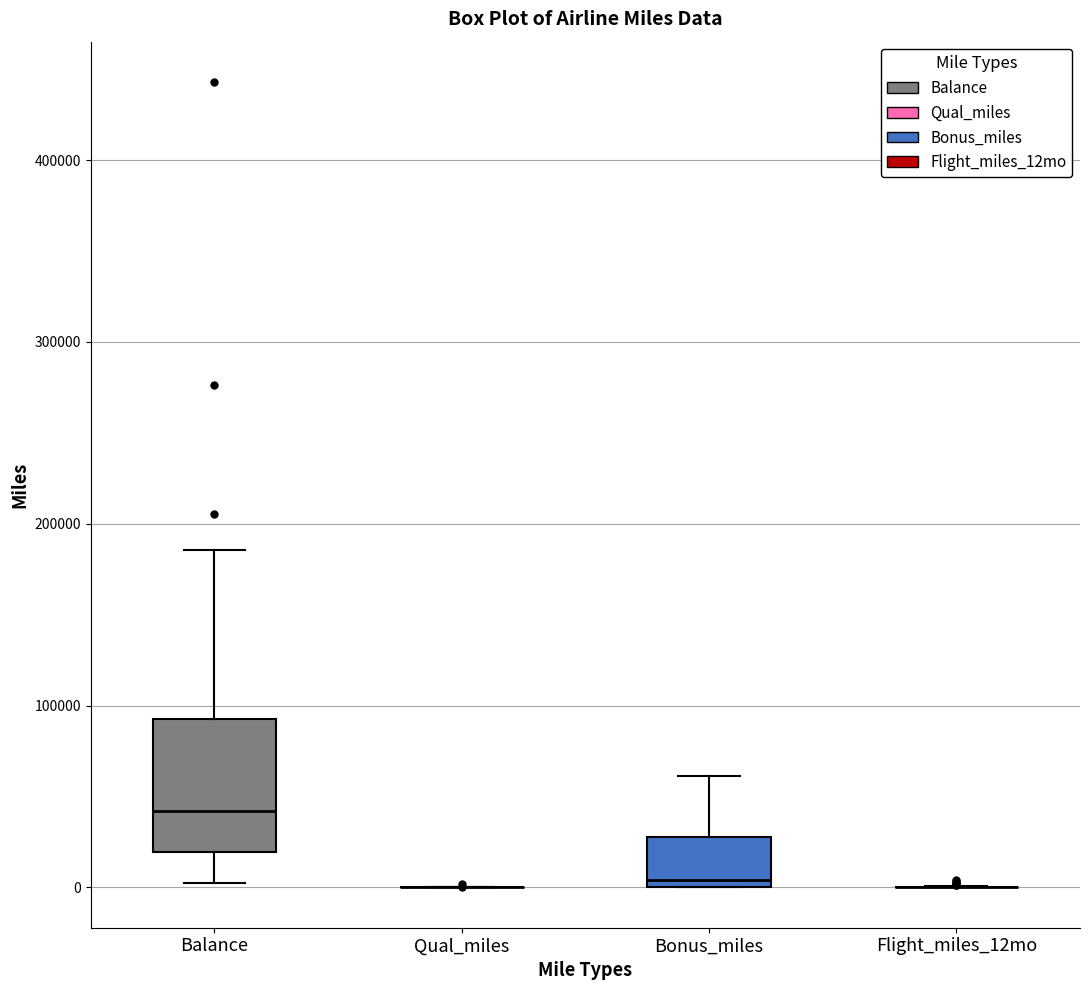

Reading left to right, read every box against the y-axis: the position of its median line, the range the box covers, and the ends of its whiskers. The values are not printed on the chart, so give them approximately, as read against the axis.

Balance: median 40000, box 20000 to 90000, whiskers 0 to 190000
Qual_miles: box collapsed to a line at 0, whiskers 0 to 0
Bonus_miles: median 0 (just above the box's lower edge), box 0 to 30000, whiskers 0 to 60000
Flight_miles_12mo: box collapsed to a line at 0, whiskers 0 to 0